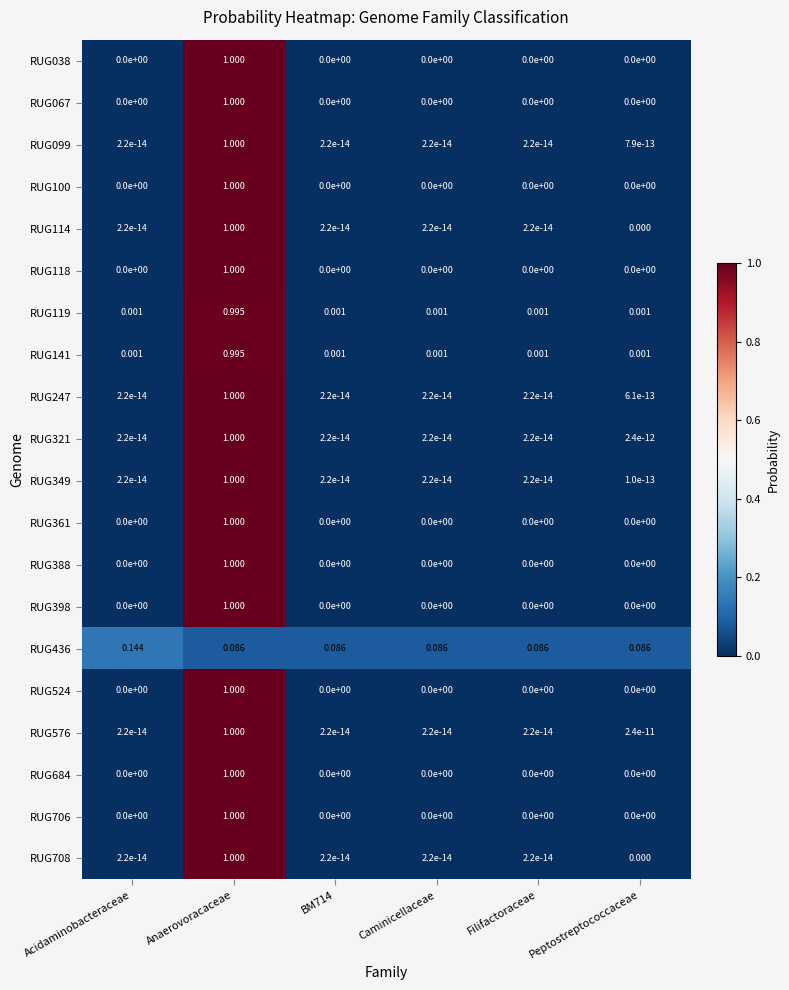

Which label corresponds to the largest value in the chart?

Anaerovoracaceae